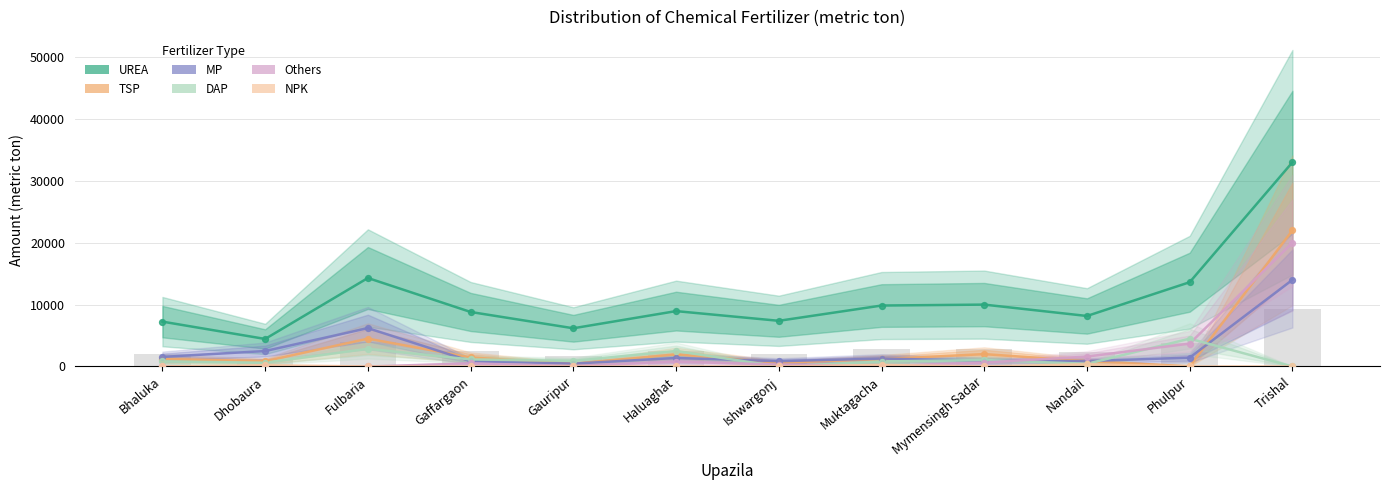

Which series has the largest total across all categories?

UREA